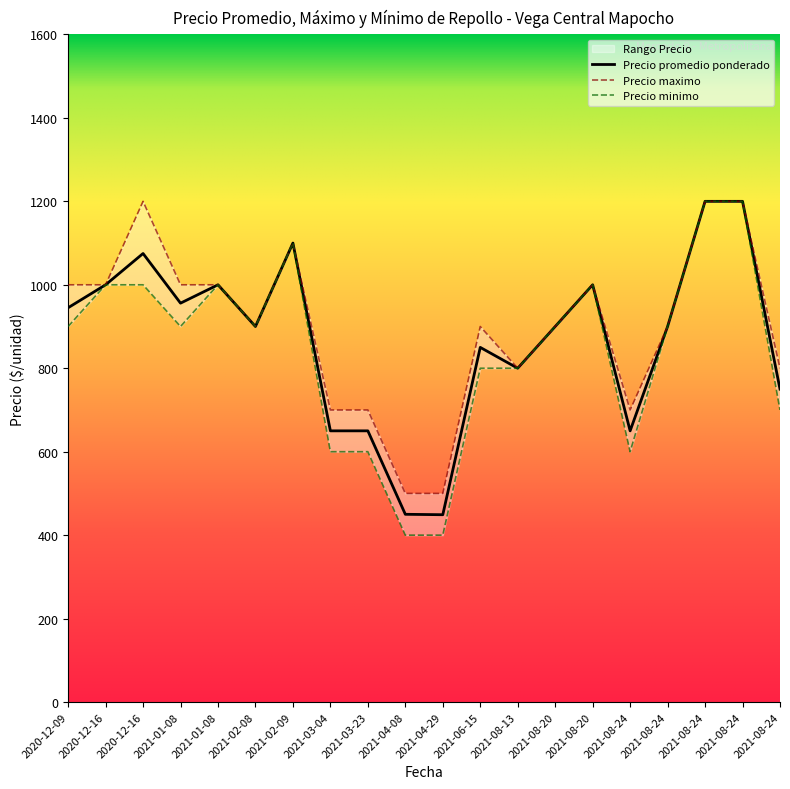

Which category has the highest value in the Precio minimo series?

2021-08-24